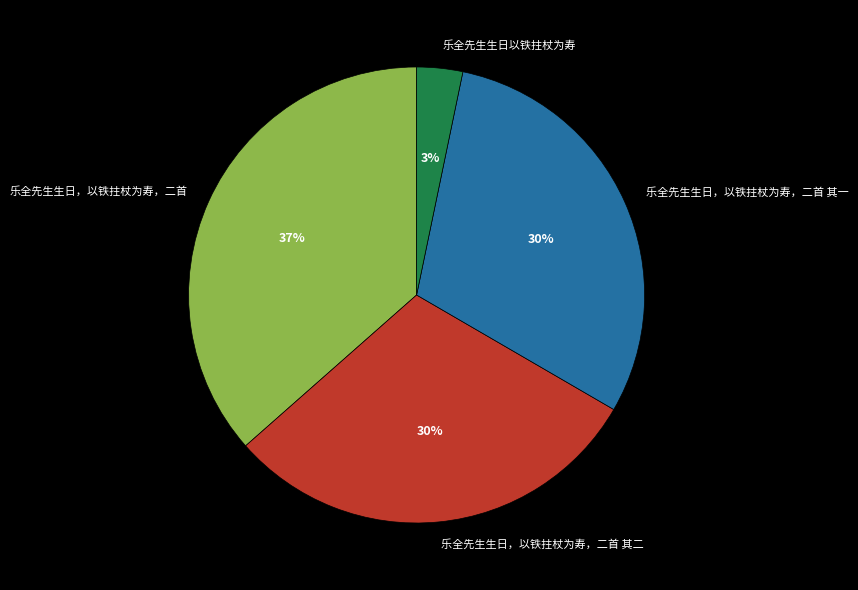

Is it true that 乐全先生生日以铁拄杖为寿 is 15% of the pie?

False